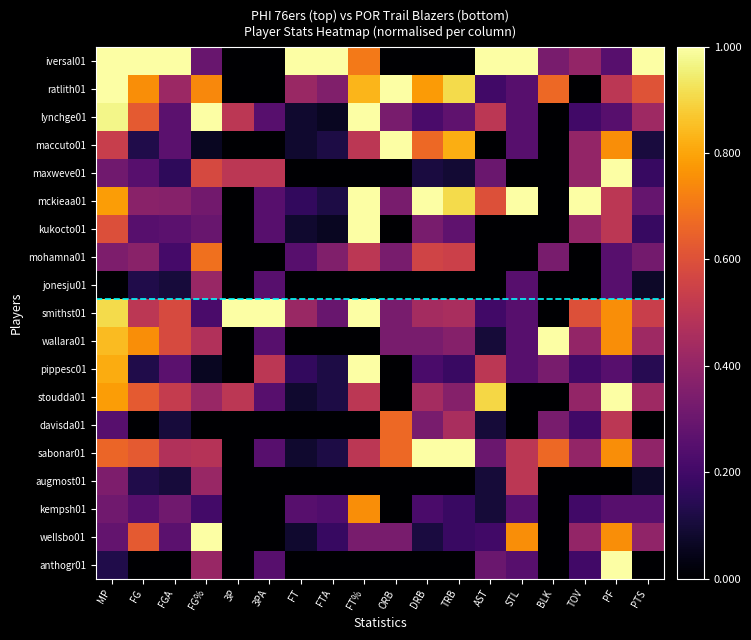

Reading left to right, what are all the values shown in this chart?

iversal01: MP=1.0	FG=1.0	FGA=1.0	FG%=0.3	3P=0.0	3PA=0.0	FT=1.0	FTA=1.0	FT%=0.7	ORB=0.0	DRB=0.0	TRB=0.0	AST=1.0	STL=1.0	BLK=0.3	TOV=0.4	PF=0.2	PTS=1.0
ratlith01: MP=1.0	FG=0.8	FGA=0.4	FG%=0.7	3P=0.0	3PA=0.0	FT=0.4	FTA=0.4	FT%=0.8	ORB=1.0	DRB=0.8	TRB=0.9	AST=0.2	STL=0.2	BLK=0.7	TOV=0.0	PF=0.5	PTS=0.6
lynchge01: MP=1.0	FG=0.6	FGA=0.3	FG%=1.0	3P=0.5	3PA=0.2	FT=0.1	FTA=0.1	FT%=1.0	ORB=0.3	DRB=0.2	TRB=0.3	AST=0.5	STL=0.2	BLK=0.0	TOV=0.2	PF=0.2	PTS=0.4
maccuto01: MP=0.5	FG=0.1	FGA=0.3	FG%=0.1	3P=0.0	3PA=0.0	FT=0.1	FTA=0.1	FT%=0.5	ORB=1.0	DRB=0.7	TRB=0.8	AST=0.0	STL=0.2	BLK=0.0	TOV=0.4	PF=0.8	PTS=0.1
maxweve01: MP=0.3	FG=0.2	FGA=0.2	FG%=0.6	3P=0.5	3PA=0.5	FT=0.0	FTA=0.0	FT%=0.0	ORB=0.0	DRB=0.1	TRB=0.1	AST=0.3	STL=0.0	BLK=0.0	TOV=0.4	PF=1.0	PTS=0.2
mckieaa01: MP=0.8	FG=0.4	FGA=0.4	FG%=0.3	3P=0.0	3PA=0.2	FT=0.2	FTA=0.1	FT%=1.0	ORB=0.3	DRB=1.0	TRB=0.9	AST=0.6	STL=1.0	BLK=0.0	TOV=1.0	PF=0.5	PTS=0.3
kukocto01: MP=0.6	FG=0.2	FGA=0.3	FG%=0.3	3P=0.0	3PA=0.2	FT=0.1	FTA=0.1	FT%=1.0	ORB=0.0	DRB=0.3	TRB=0.3	AST=0.0	STL=0.0	BLK=0.0	TOV=0.4	PF=0.5	PTS=0.2
mohamna01: MP=0.3	FG=0.4	FGA=0.2	FG%=0.7	3P=0.0	3PA=0.0	FT=0.2	FTA=0.4	FT%=0.5	ORB=0.3	DRB=0.6	TRB=0.5	AST=0.0	STL=0.0	BLK=0.3	TOV=0.0	PF=0.2	PTS=0.3
jonesju01: MP=0.0	FG=0.1	FGA=0.1	FG%=0.4	3P=0.0	3PA=0.2	FT=0.0	FTA=0.0	FT%=0.0	ORB=0.0	DRB=0.0	TRB=0.0	AST=0.0	STL=0.2	BLK=0.0	TOV=0.0	PF=0.2	PTS=0.1
smithst01: MP=0.9	FG=0.5	FGA=0.6	FG%=0.2	3P=1.0	3PA=1.0	FT=0.4	FTA=0.3	FT%=1.0	ORB=0.3	DRB=0.4	TRB=0.5	AST=0.2	STL=0.2	BLK=0.0	TOV=0.6	PF=0.8	PTS=0.5
wallara01: MP=0.8	FG=0.8	FGA=0.6	FG%=0.5	3P=0.0	3PA=0.2	FT=0.0	FTA=0.0	FT%=0.0	ORB=0.3	DRB=0.3	TRB=0.4	AST=0.1	STL=0.2	BLK=1.0	TOV=0.4	PF=0.8	PTS=0.4
pippesc01: MP=0.8	FG=0.1	FGA=0.3	FG%=0.1	3P=0.0	3PA=0.5	FT=0.2	FTA=0.1	FT%=1.0	ORB=0.0	DRB=0.2	TRB=0.2	AST=0.5	STL=0.2	BLK=0.3	TOV=0.2	PF=0.2	PTS=0.1
stoudda01: MP=0.8	FG=0.6	FGA=0.5	FG%=0.4	3P=0.5	3PA=0.2	FT=0.1	FTA=0.1	FT%=0.5	ORB=0.0	DRB=0.4	TRB=0.4	AST=0.9	STL=0.0	BLK=0.0	TOV=0.4	PF=1.0	PTS=0.4
davisda01: MP=0.2	FG=0.0	FGA=0.1	FG%=0.0	3P=0.0	3PA=0.0	FT=0.0	FTA=0.0	FT%=0.0	ORB=0.7	DRB=0.3	TRB=0.5	AST=0.1	STL=0.0	BLK=0.3	TOV=0.2	PF=0.5	PTS=0.0
sabonar01: MP=0.7	FG=0.6	FGA=0.5	FG%=0.5	3P=0.0	3PA=0.2	FT=0.1	FTA=0.1	FT%=0.5	ORB=0.7	DRB=1.0	TRB=1.0	AST=0.3	STL=0.5	BLK=0.7	TOV=0.4	PF=0.8	PTS=0.4
augmost01: MP=0.3	FG=0.1	FGA=0.1	FG%=0.4	3P=0.0	3PA=0.0	FT=0.0	FTA=0.0	FT%=0.0	ORB=0.0	DRB=0.0	TRB=0.0	AST=0.1	STL=0.5	BLK=0.0	TOV=0.0	PF=0.0	PTS=0.1
kempsh01: MP=0.3	FG=0.2	FGA=0.3	FG%=0.2	3P=0.0	3PA=0.0	FT=0.2	FTA=0.2	FT%=0.8	ORB=0.0	DRB=0.2	TRB=0.2	AST=0.1	STL=0.2	BLK=0.0	TOV=0.2	PF=0.2	PTS=0.2
wellsbo01: MP=0.3	FG=0.6	FGA=0.3	FG%=1.0	3P=0.0	3PA=0.0	FT=0.1	FTA=0.2	FT%=0.3	ORB=0.3	DRB=0.1	TRB=0.2	AST=0.2	STL=0.8	BLK=0.0	TOV=0.4	PF=0.8	PTS=0.4
anthogr01: MP=0.1	FG=0.0	FGA=0.0	FG%=0.4	3P=0.0	3PA=0.2	FT=0.0	FTA=0.0	FT%=0.0	ORB=0.0	DRB=0.0	TRB=0.0	AST=0.3	STL=0.2	BLK=0.0	TOV=0.2	PF=1.0	PTS=0.0